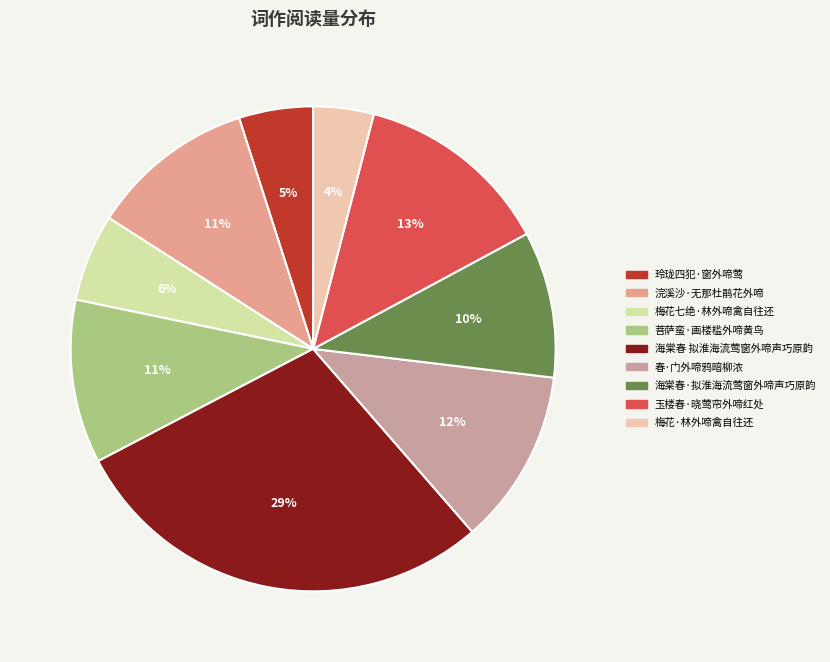

What is the ratio of the value at 玉楼春·晓莺帘外啼红处 to the value at 春·门外啼鸦暗柳浓?

1.1